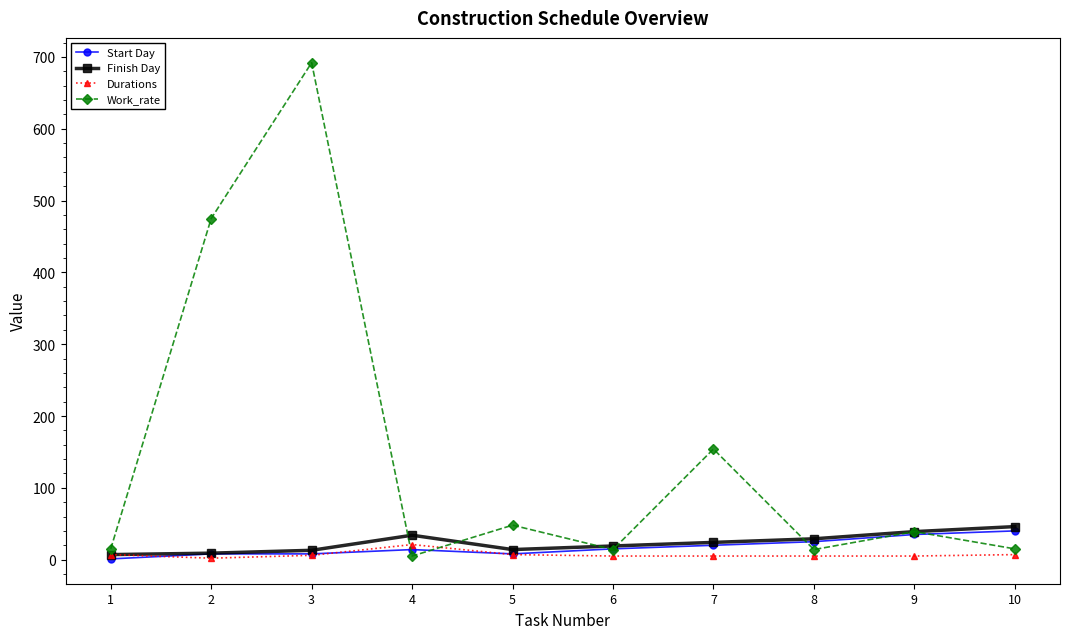

Which series changed the most between 3 and 7?

Work_rate